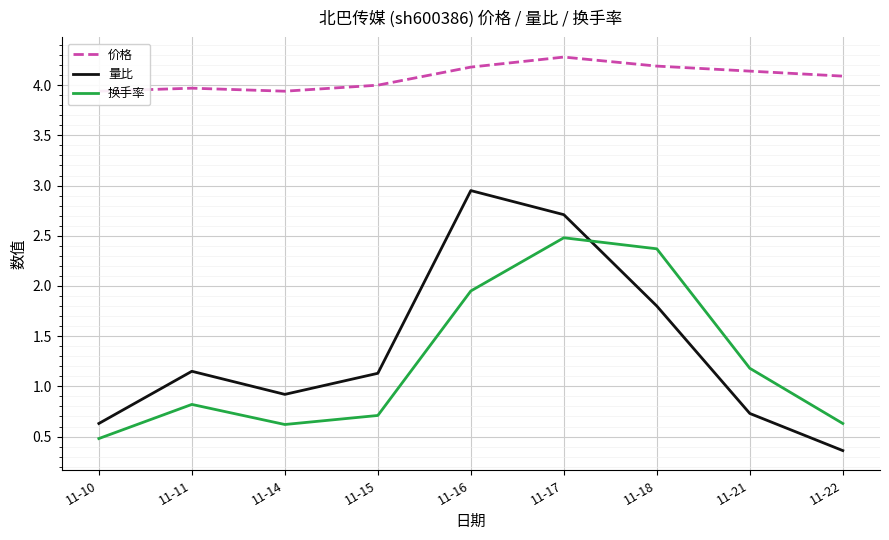

True or false: 量比 has a value of 1.0 at 11-21.

False